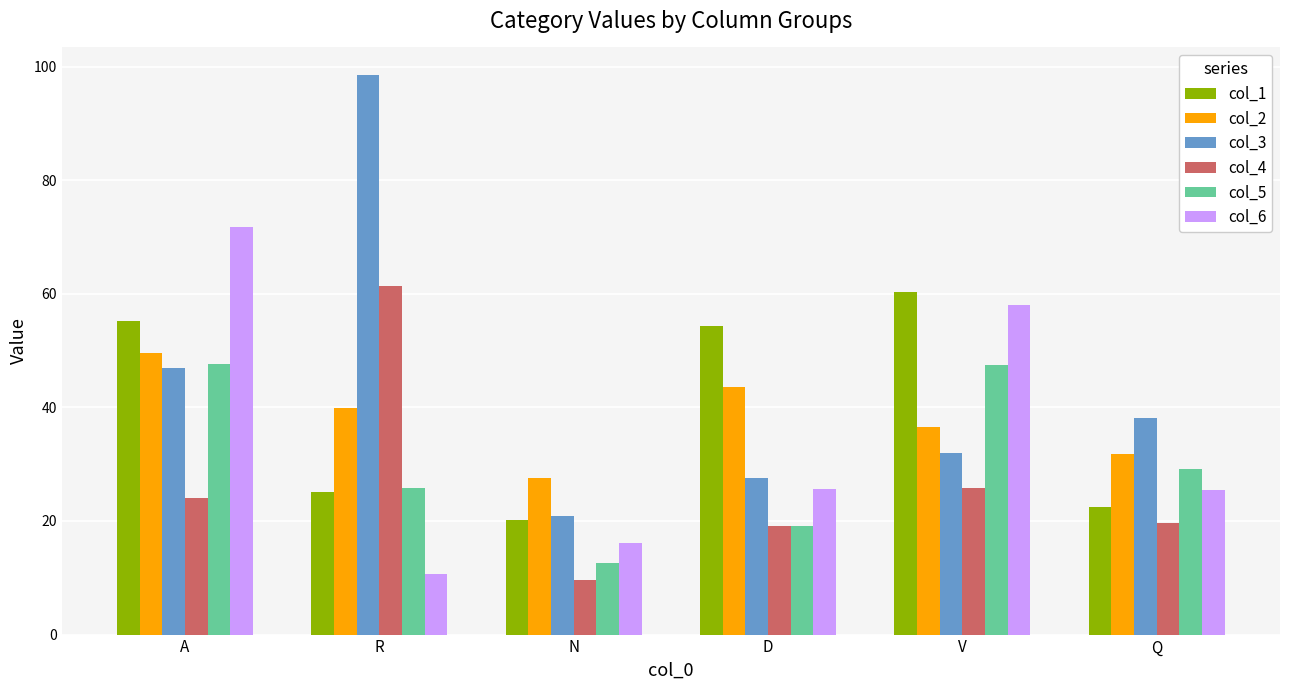

What is the minimum value shown in the chart?

9.6